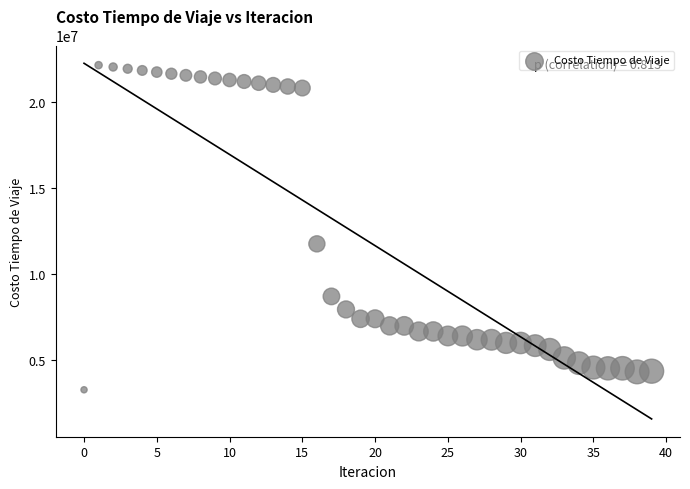

What is the range of Y values (max minus min)?

18857024.6